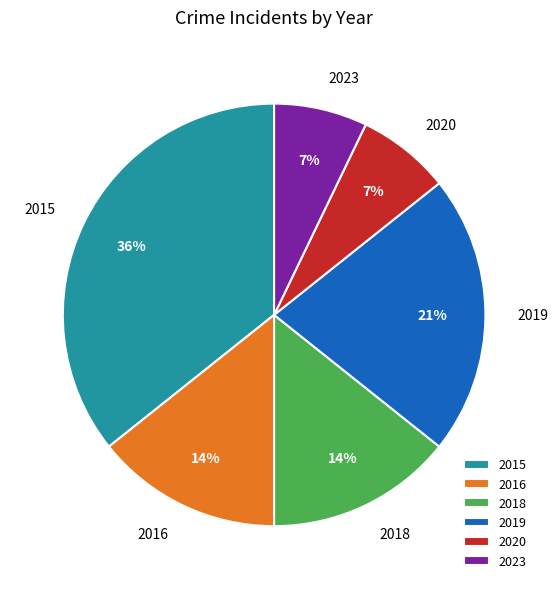

Is there any slice that represents more than half of the pie?

No